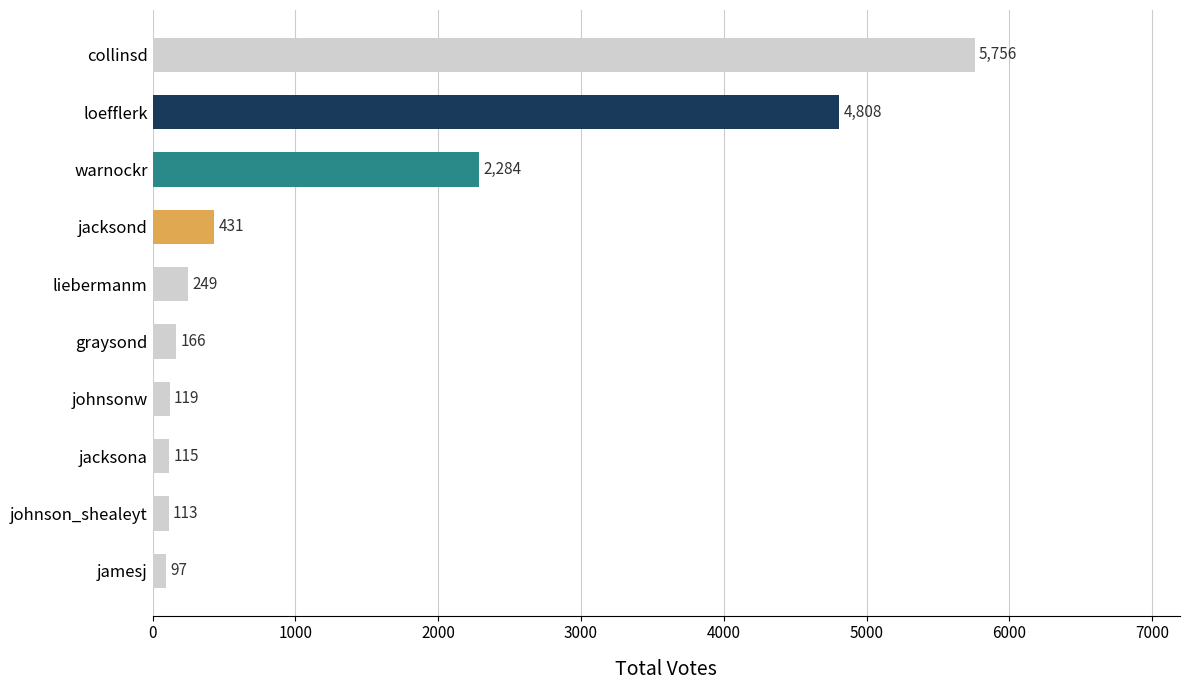

True or false: the data shows 1514 at warnockr.

False